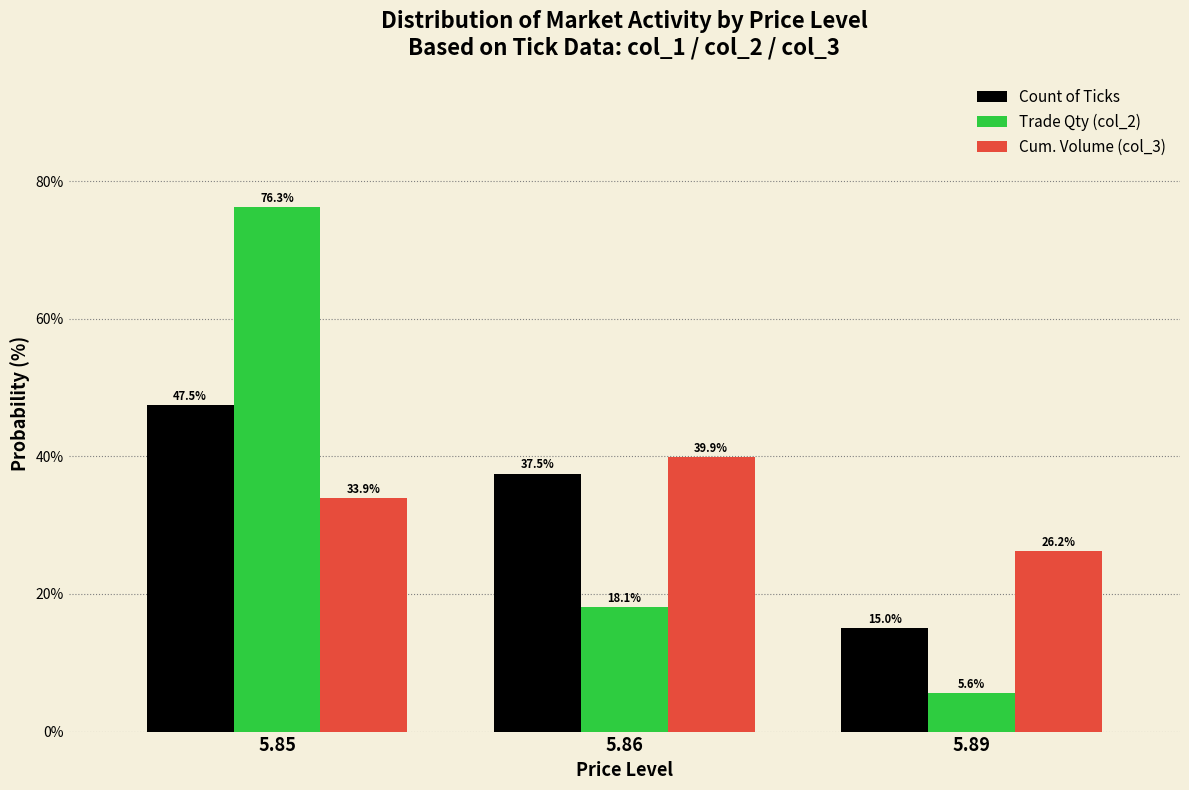

Reading left to right, what are all the values shown in this chart?

Count of Ticks: 5.85=47.5	5.86=37.5	5.89=15.0
Trade Qty (col_2): 5.85=76.3	5.86=18.1	5.89=5.6
Cum. Volume (col_3): 5.85=33.9	5.86=39.9	5.89=26.2